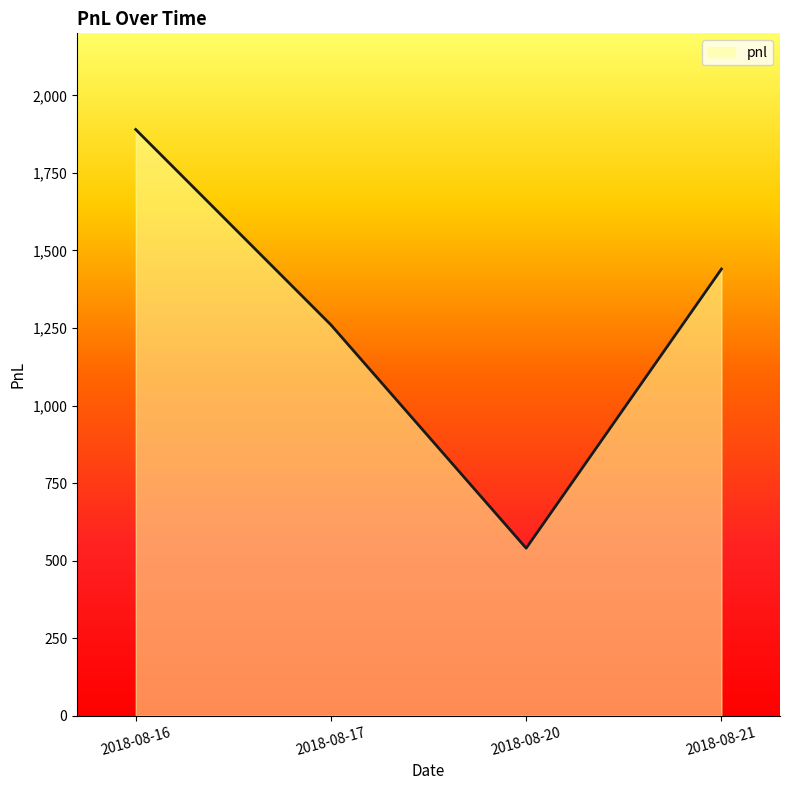

The value at 2018-08-16 is 416. True or false?

False